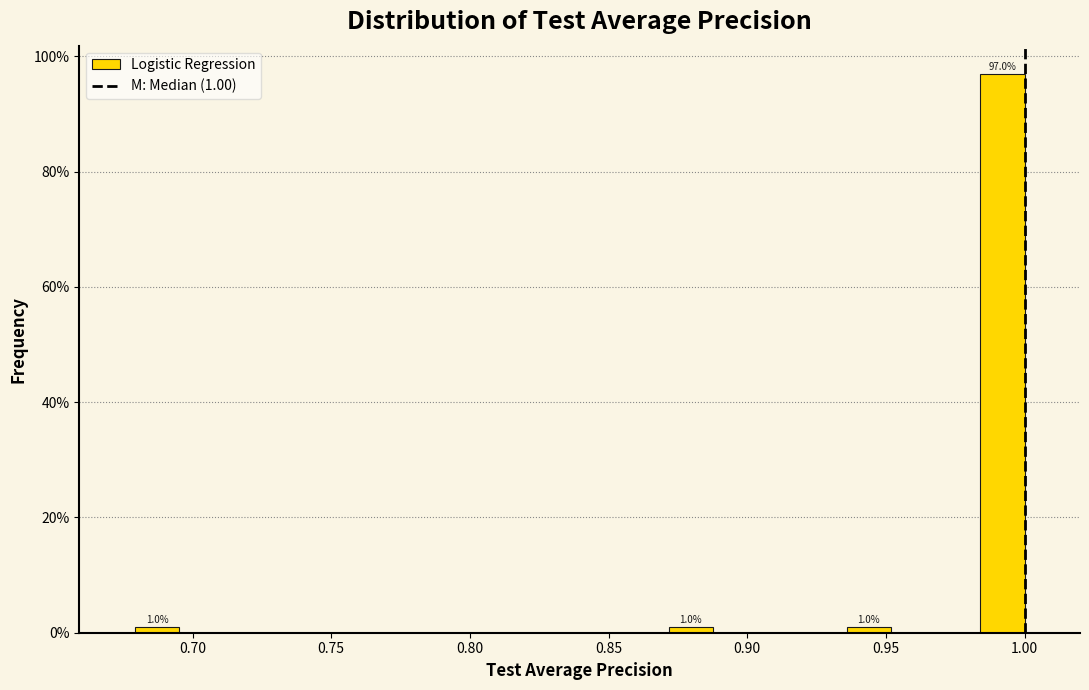

Around what value on the x-axis is the tallest bar? Give the approximate position of its centre, as read against the axis.

0.990